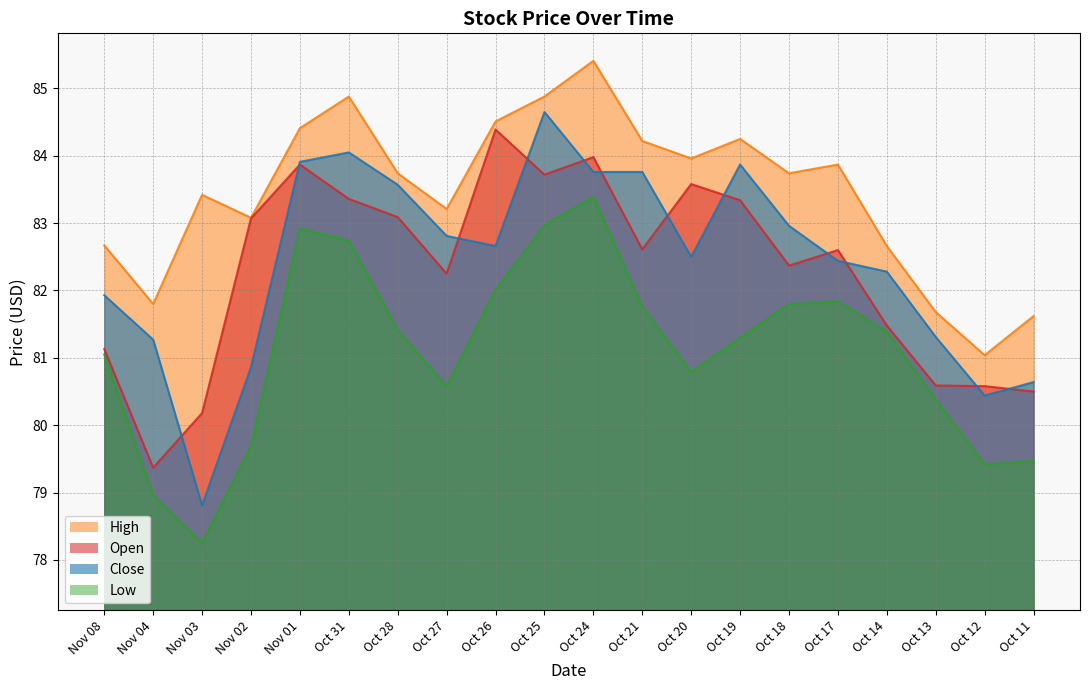

Which series has the largest range (max minus min)?

Close